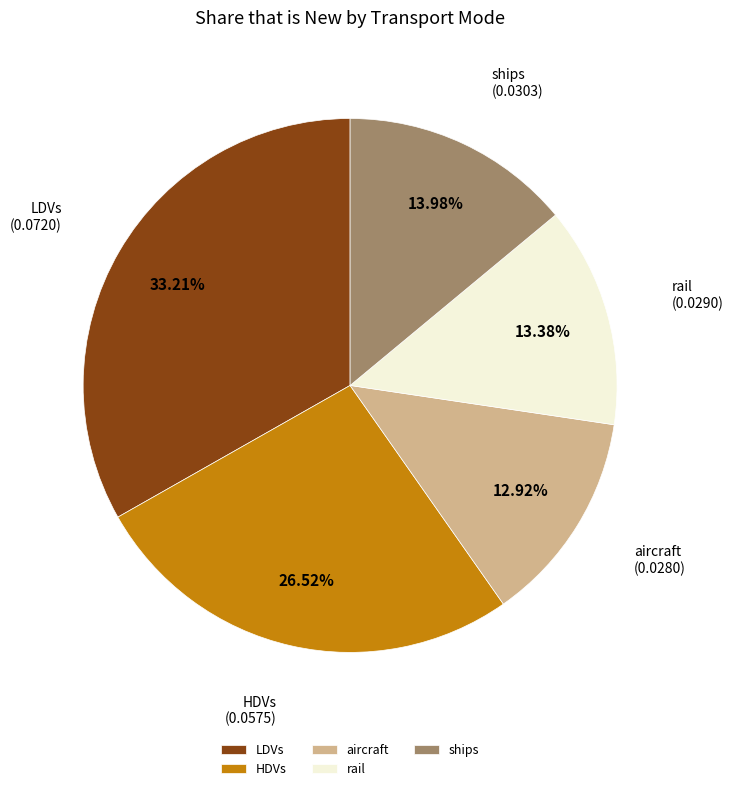

Between ships and HDVs, which is larger?

HDVs